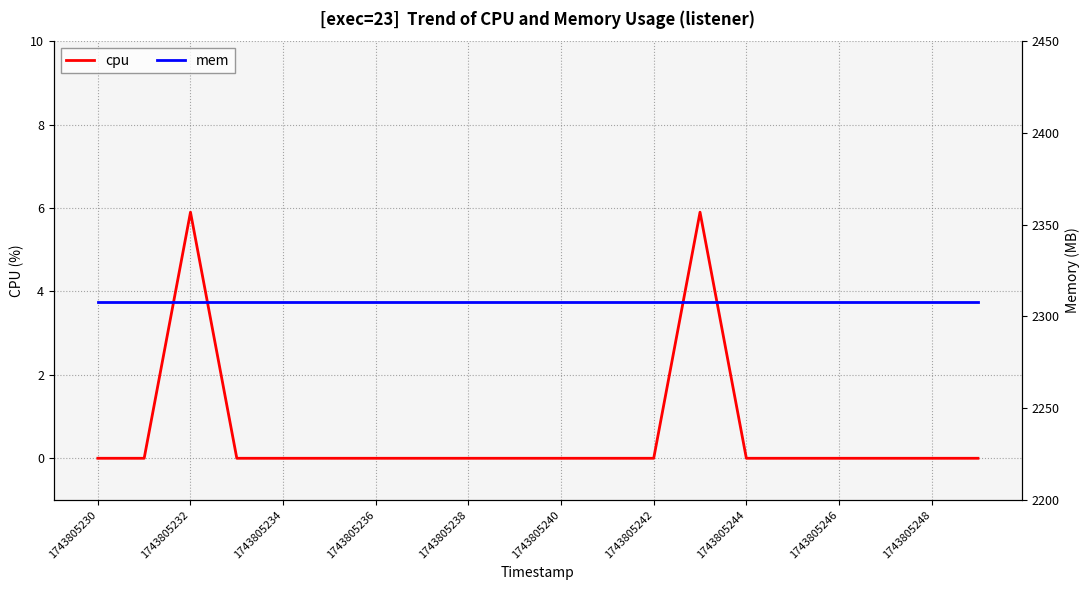

Count the cpu values in the range 0 to 1.

18